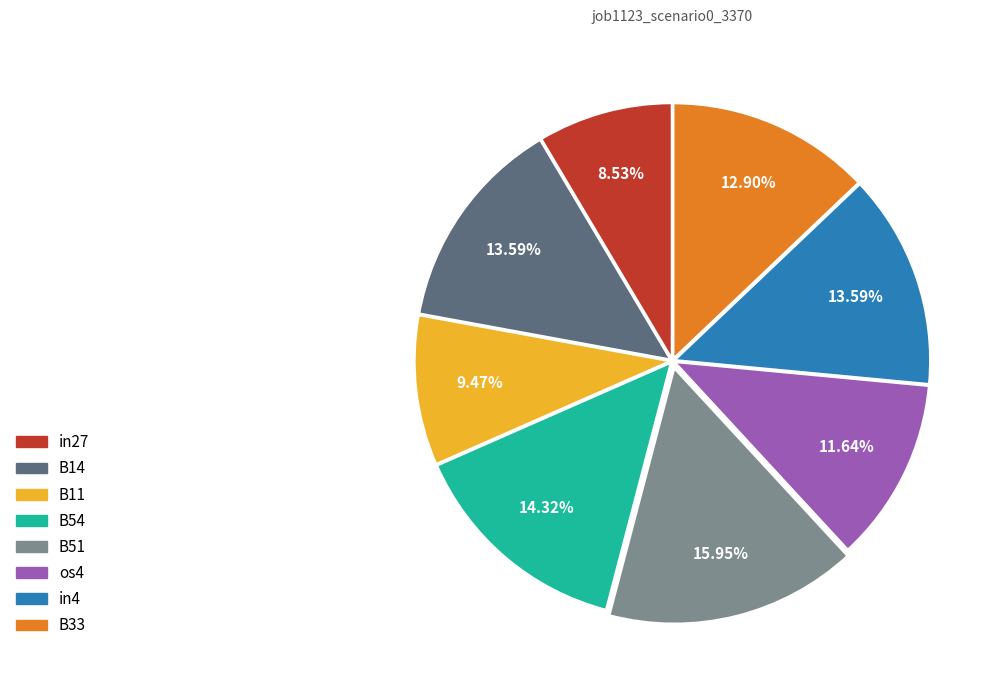

How many slices are in this pie chart?

8